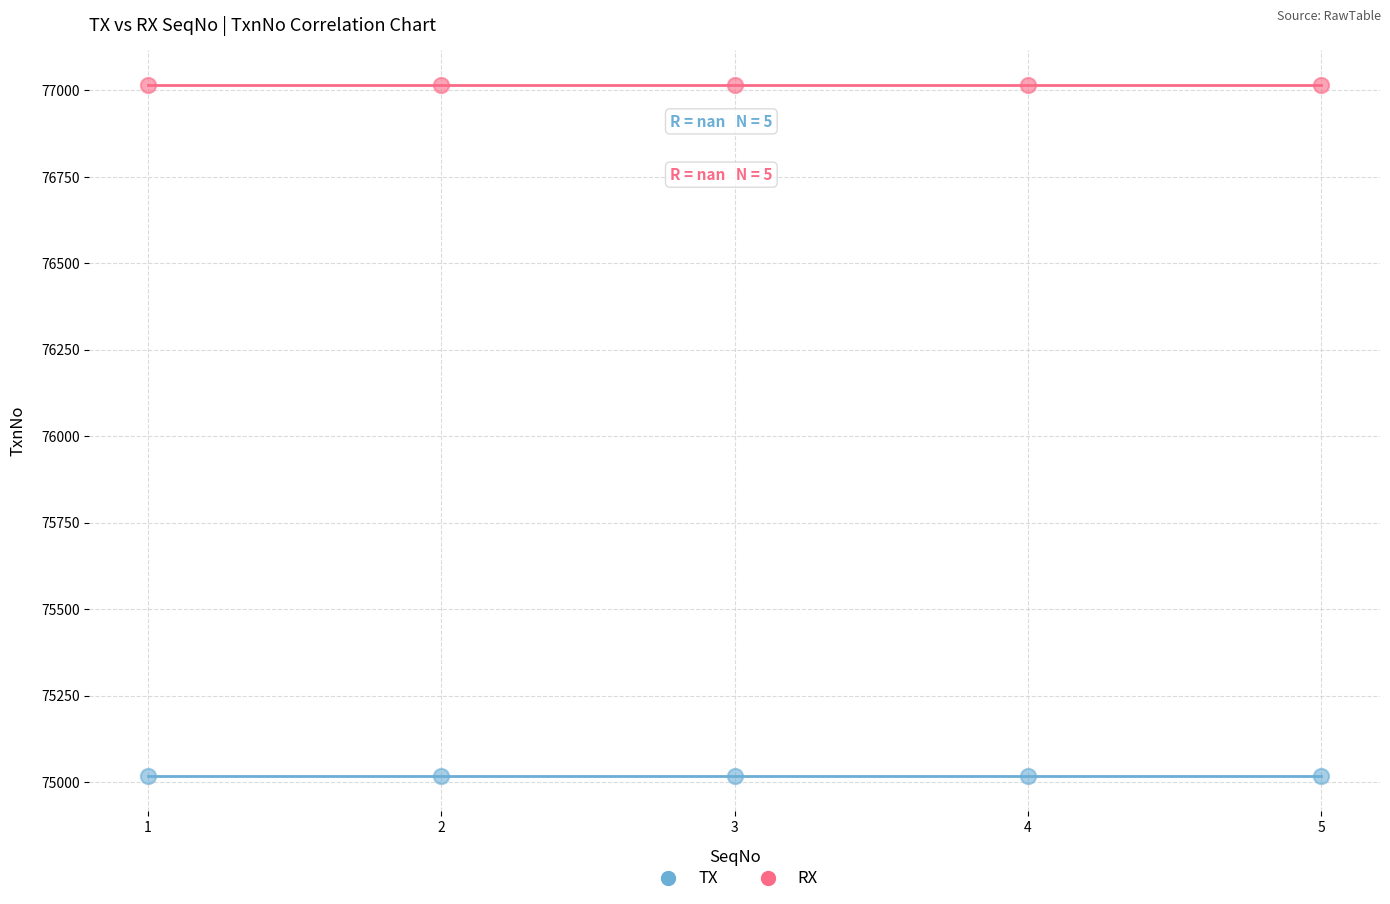

Which series contains the highest Y value?

RX